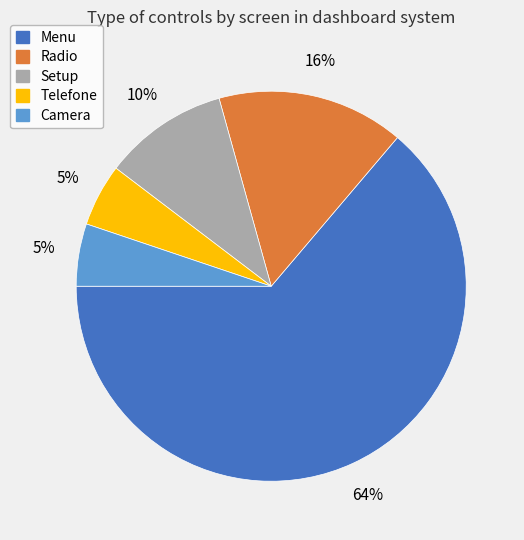

Is the sum of Setup and Camera greater than half?

No